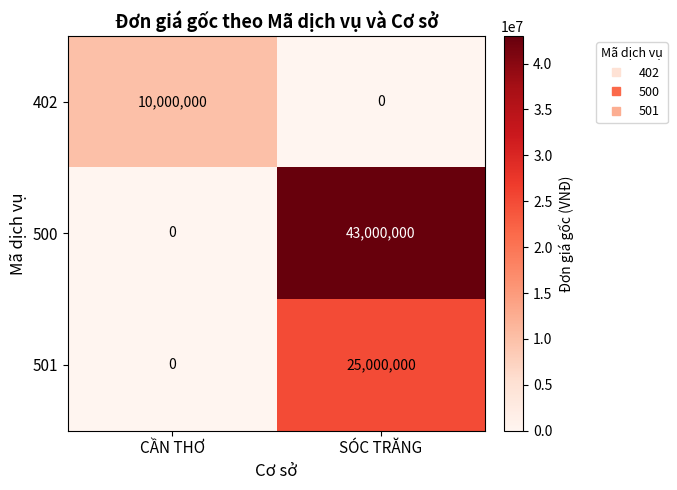

Which category has the highest value across all series?

SÓC TRĂNG